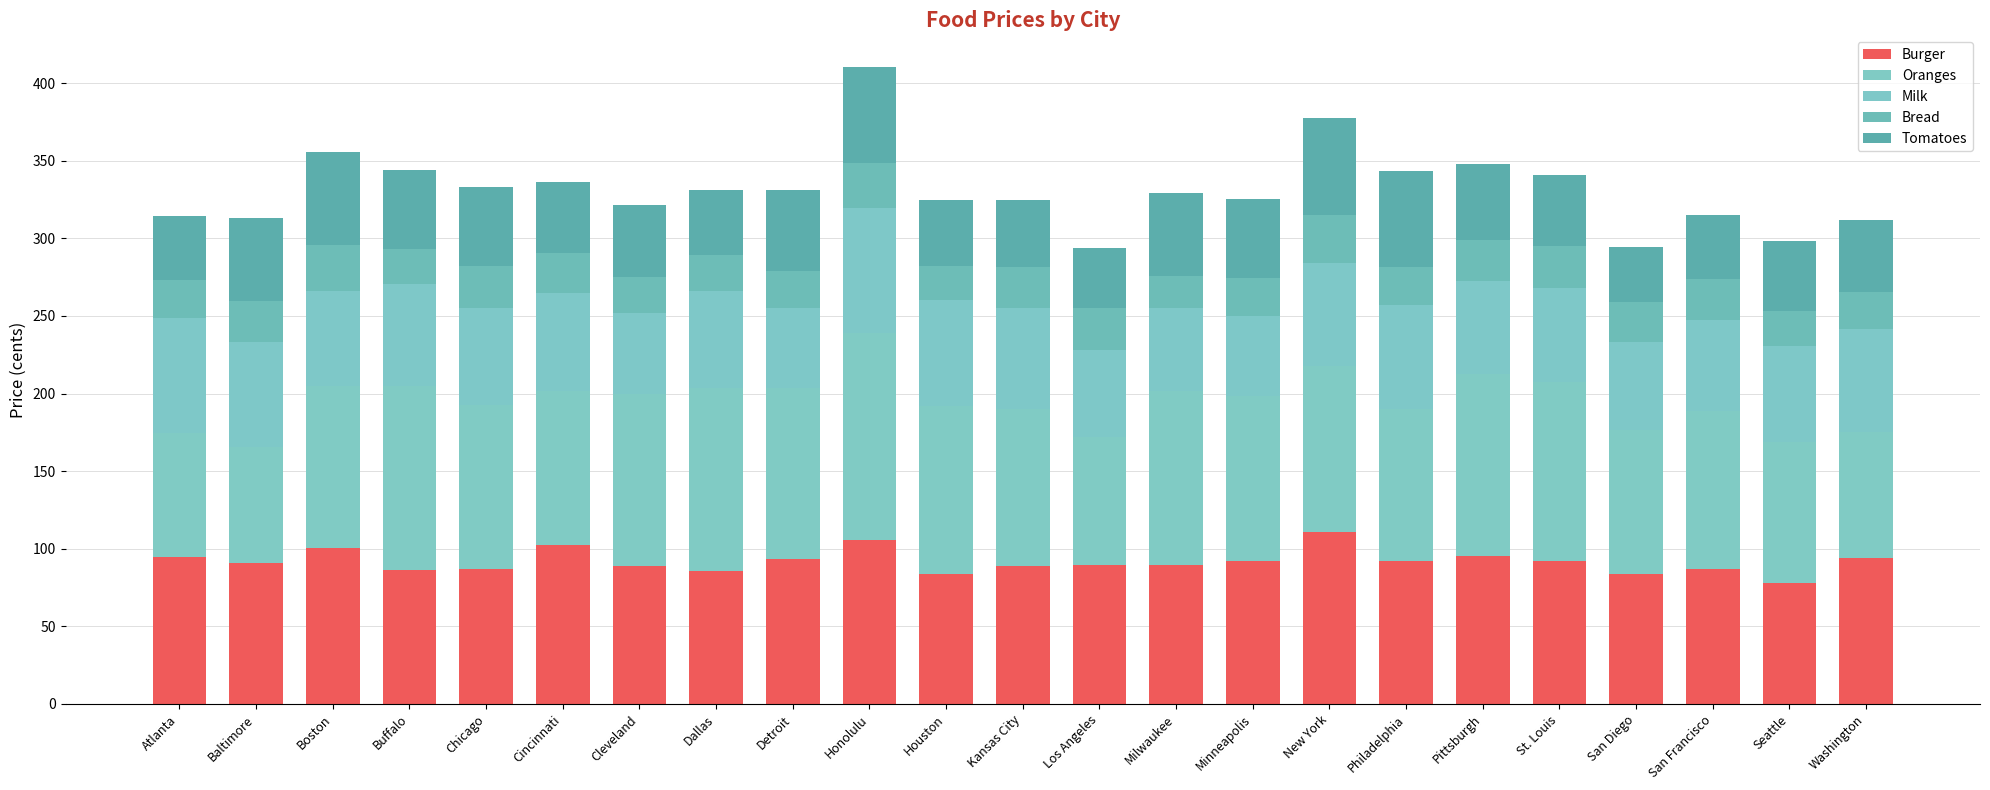

Rank the series at Houston from lowest to highest value.

Bread, Tomatoes, Milk, Burger, Oranges